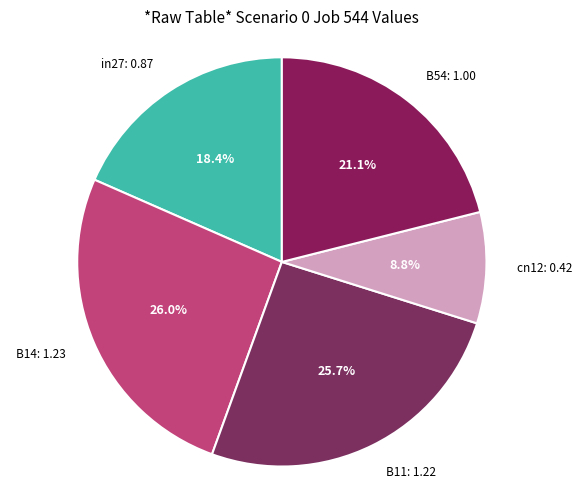

True or false: B14 accounts for 26% of the total.

True